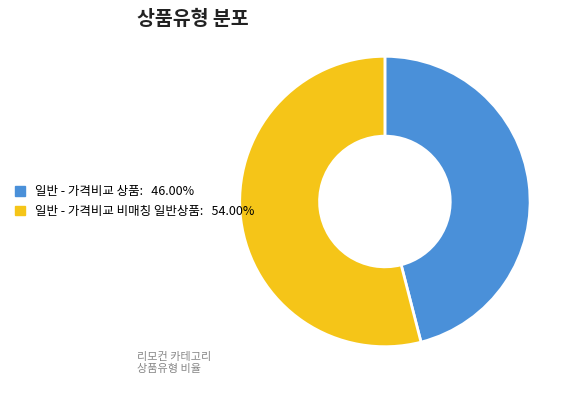

Which category has the biggest portion of the pie?

일반 - 가격비교 비매칭 일반상품